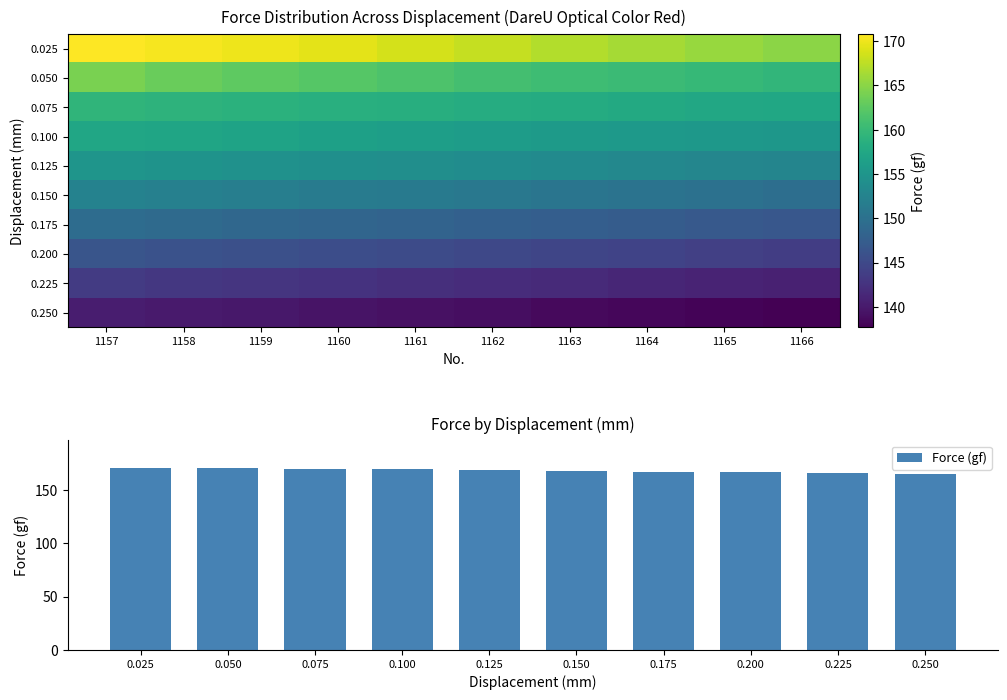

The value of Force (gf) at 0.075 is 230.1. True or false?

False